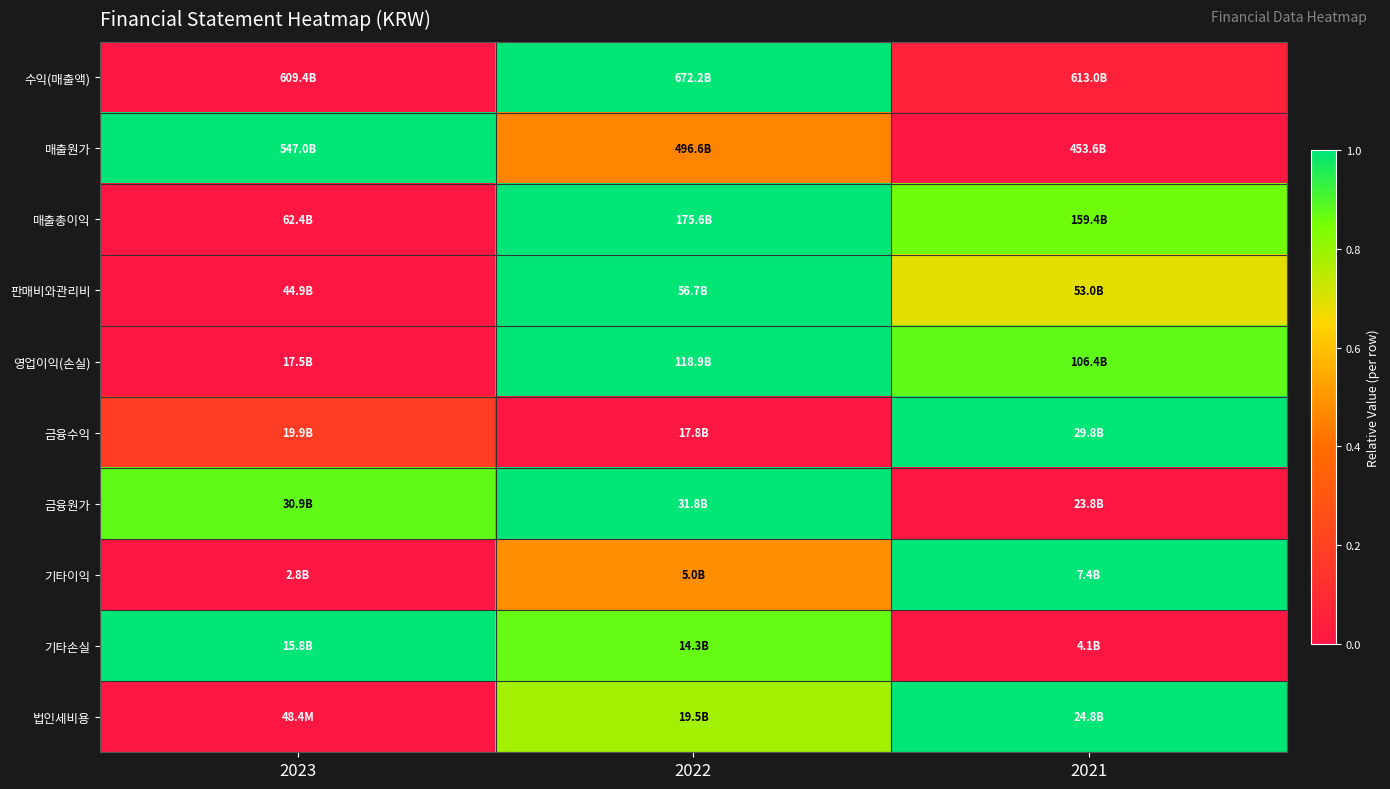

Reading left to right, list all the values displayed in this chart.

수익(매출액): 2023=0.0	2022=1.0	2021=0.1
매출원가: 2023=1.0	2022=0.5	2021=0.0
매출총이익: 2023=0.0	2022=1.0	2021=0.9
판매비와관리비: 2023=0.0	2022=1.0	2021=0.7
영업이익(손실): 2023=0.0	2022=1.0	2021=0.9
금융수익: 2023=0.2	2022=0.0	2021=1.0
금융원가: 2023=0.9	2022=1.0	2021=0.0
기타이익: 2023=0.0	2022=0.5	2021=1.0
기타손실: 2023=1.0	2022=0.9	2021=0.0
법인세비용: 2023=0.0	2022=0.8	2021=1.0